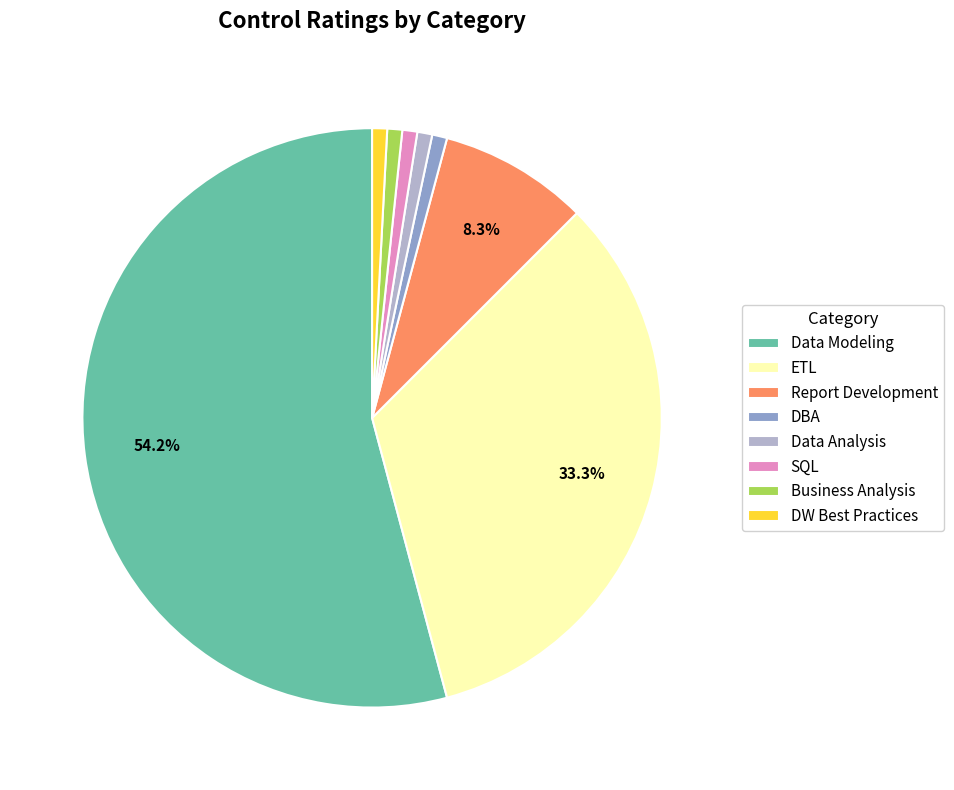

Do Data Modeling and DW Best Practices together represent more than half of the pie?

Yes